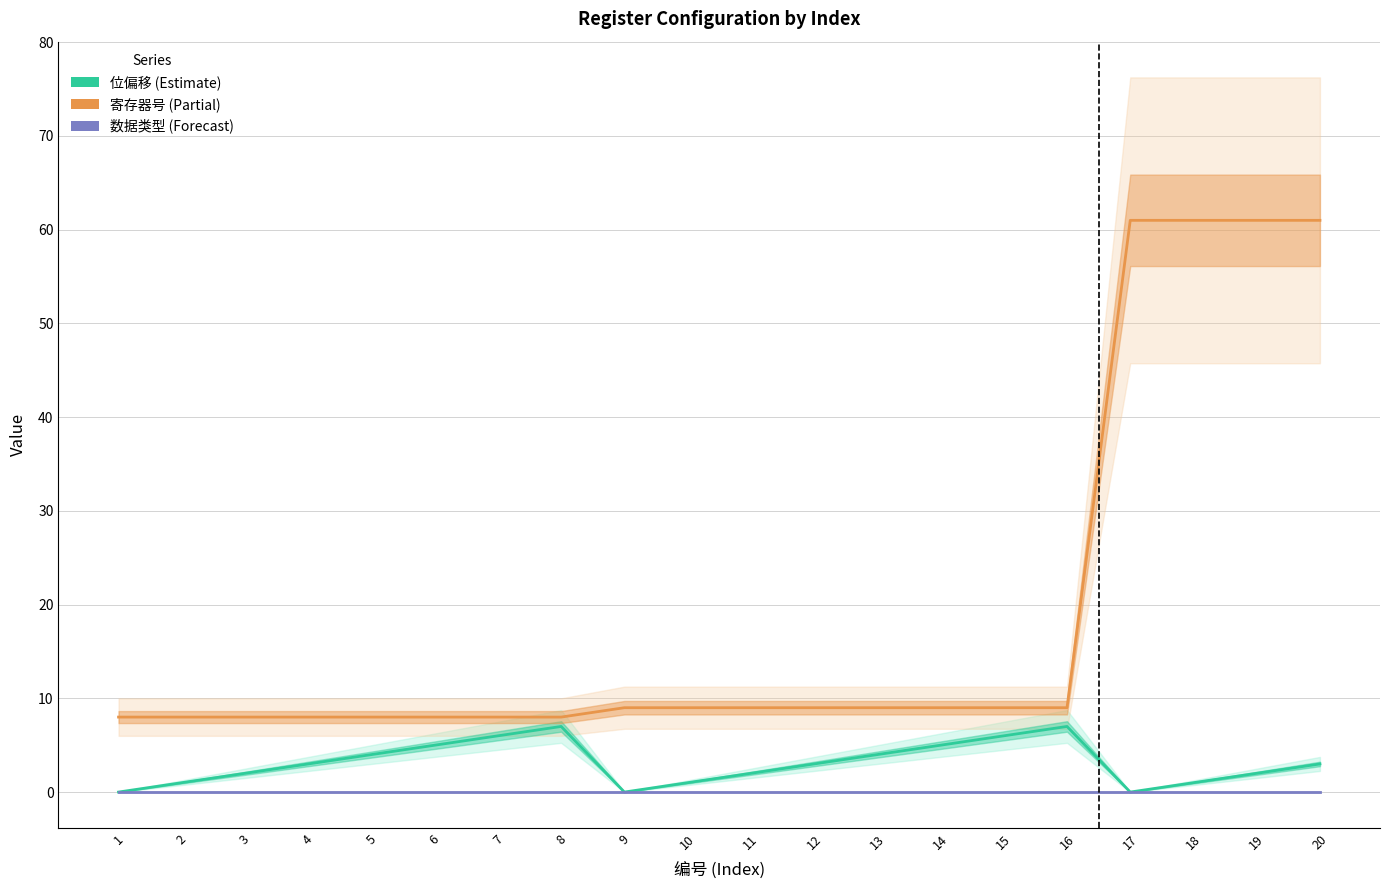

What is the sum of the 位偏移 values at 7 and 2?

7